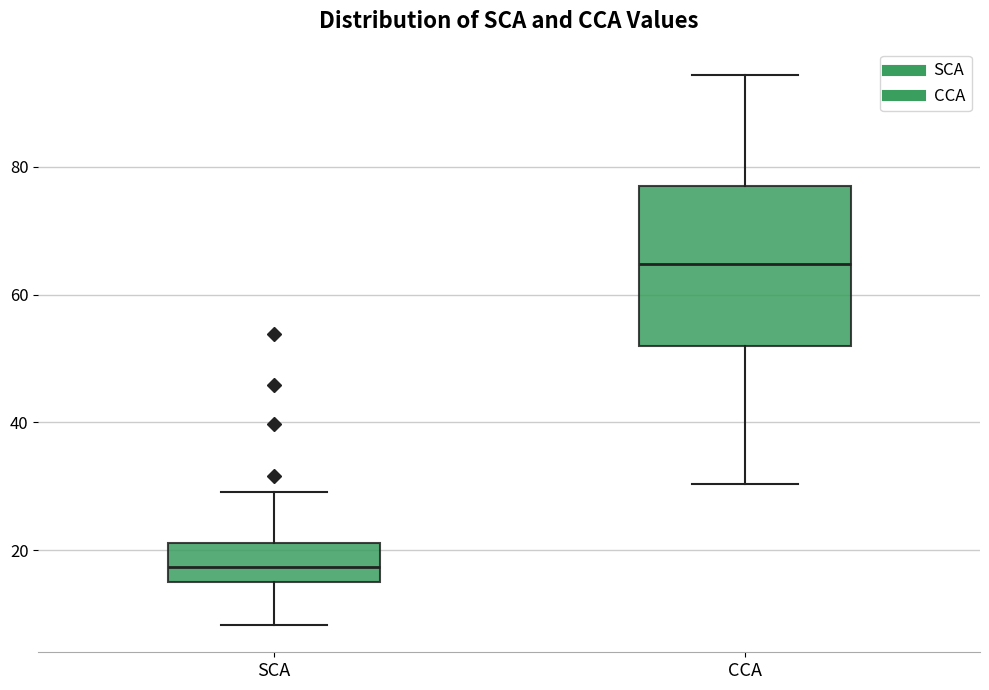

Reading left to right, read every box against the y-axis: the position of its median line, the range the box covers, and the ends of its whiskers. The values are not printed on the chart, so give them approximately, as read against the axis.

SCA: median 18, box 14 to 22, whiskers 8 to 30
CCA: median 64, box 52 to 78, whiskers 30 to 94